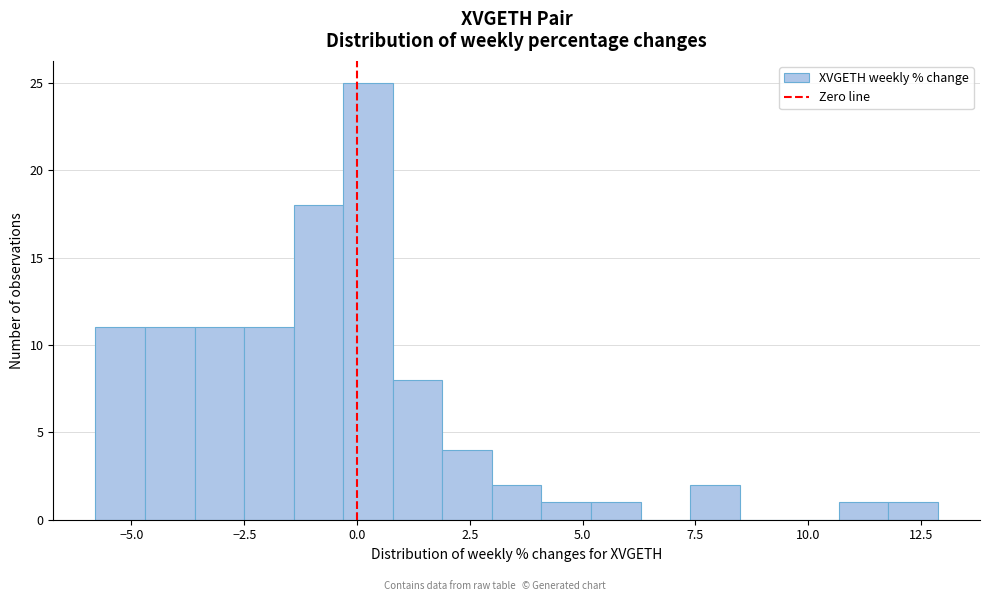

Around what value on the x-axis is the tallest bar? Give the approximate position of its centre, as read against the axis.

0.0